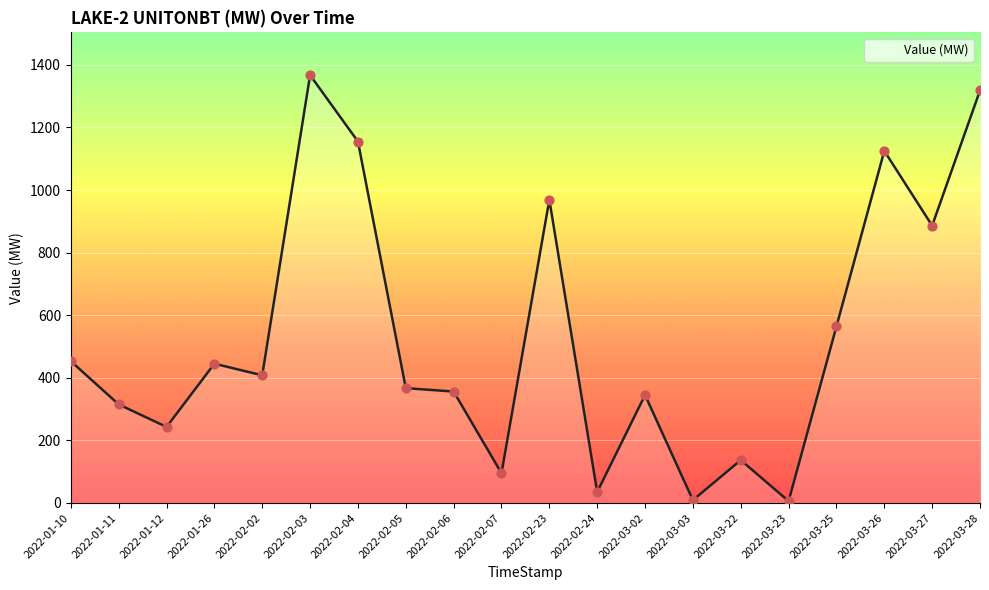

What is the change in value from 2022-02-03 to 2022-03-23?

-1361